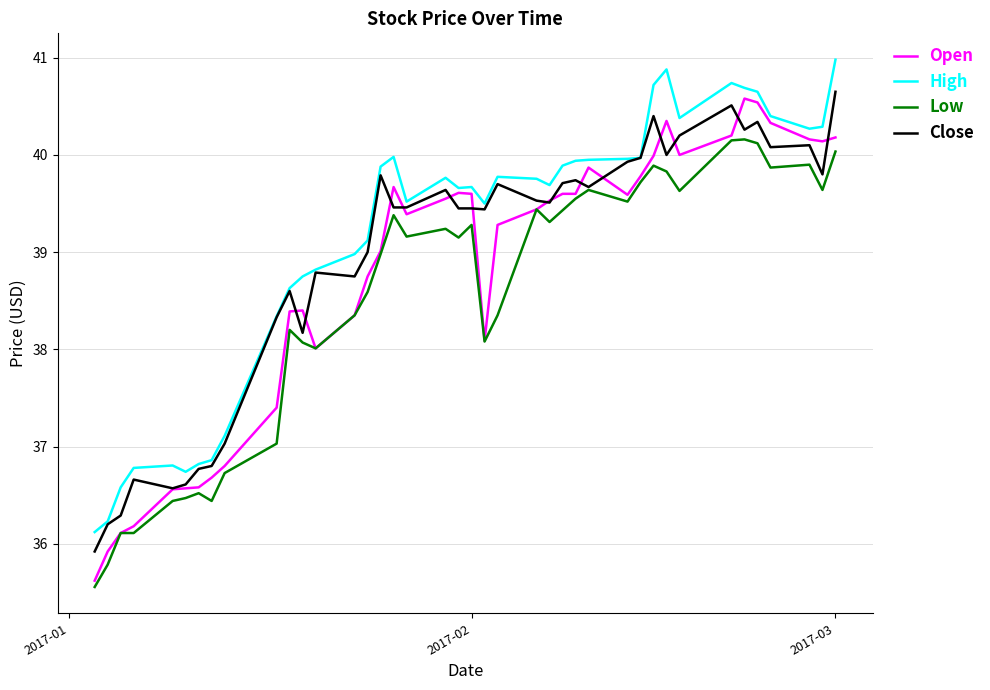

What is the maximum value shown in the chart?

41.0